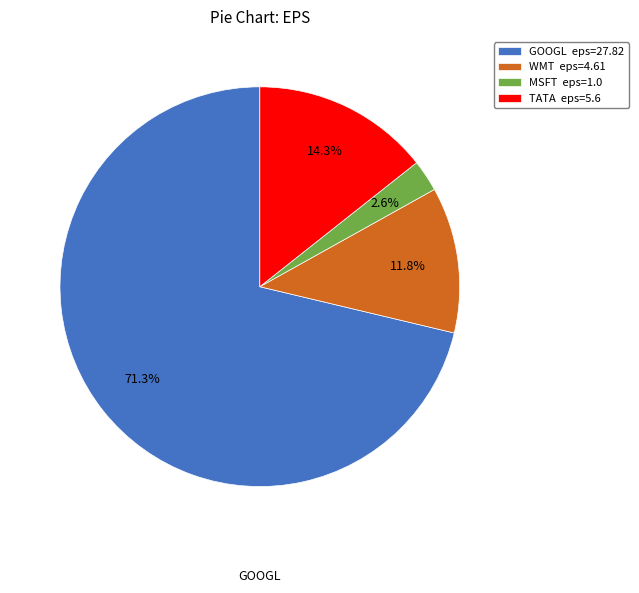

Is there any slice that represents more than half of the pie?

Yes